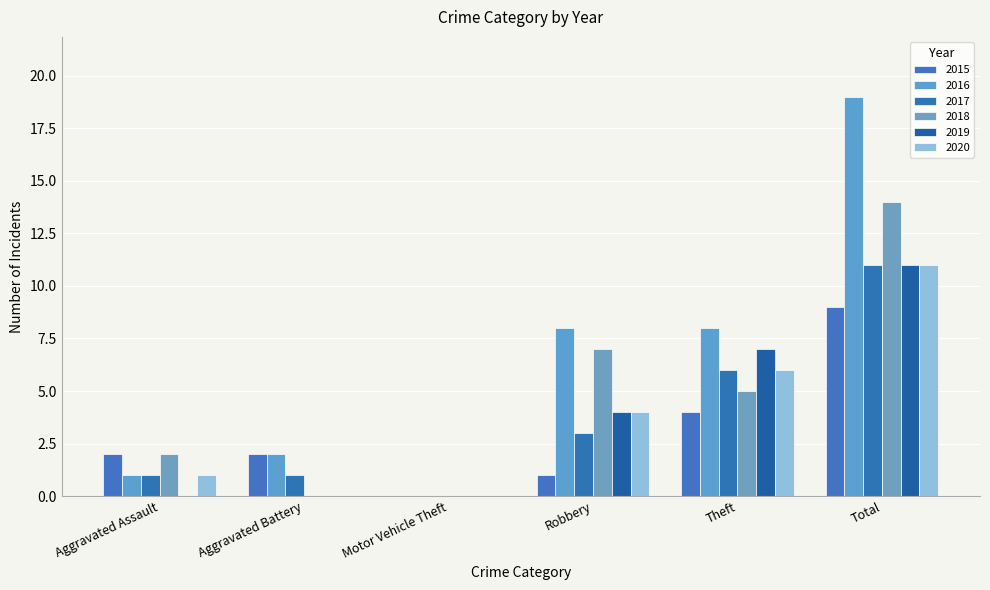

Reading left to right, what are all the values shown in this chart?

2015: 2	2	0	1	4	9
2016: 1	2	0	8	8	19
2017: 1	1	0	3	6	11
2018: 2	0	0	7	5	14
2019: 0	0	0	4	7	11
2020: 1	0	0	4	6	11